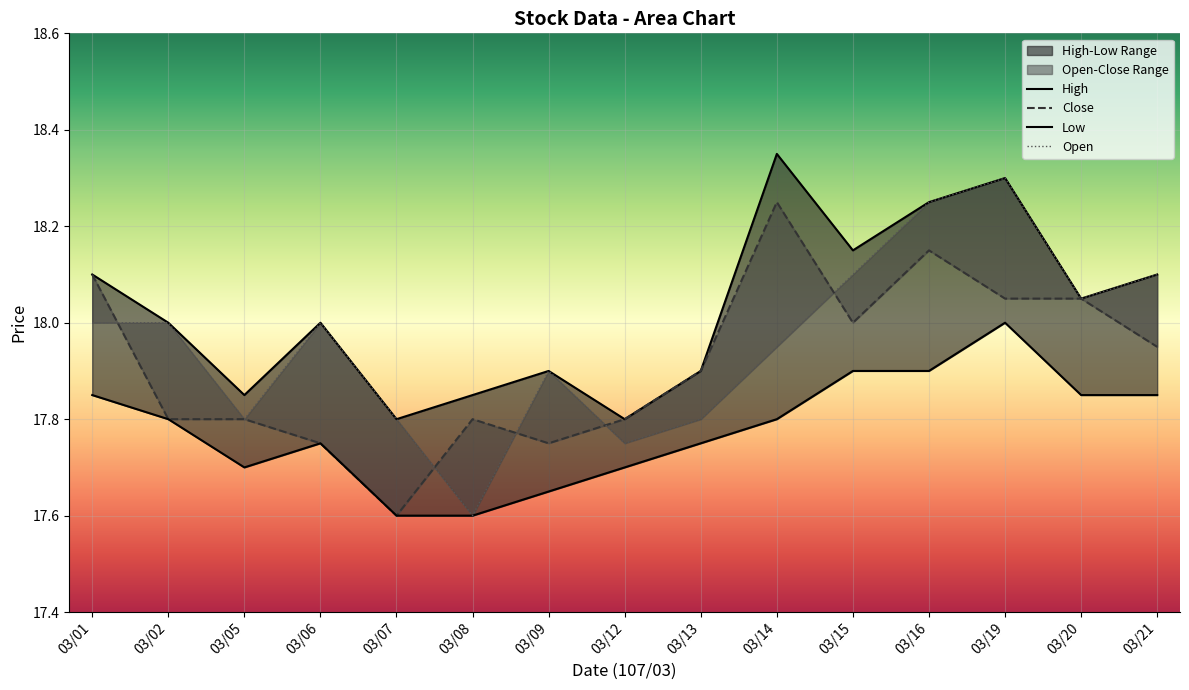

What is the difference between the maximum and minimum values in the Low series?

0.4